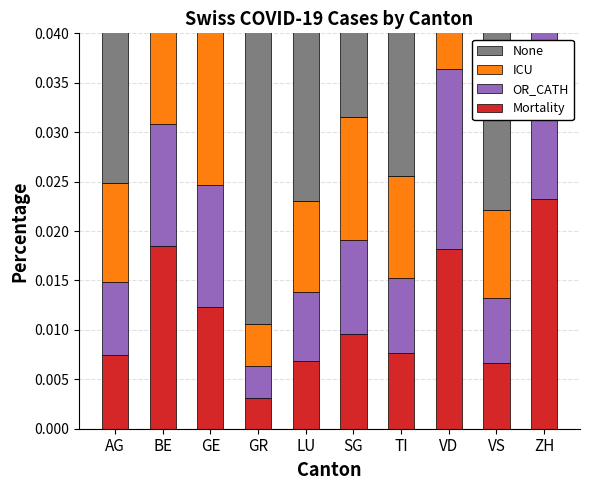

Count the Mortality values in the range 0 to 1.

10